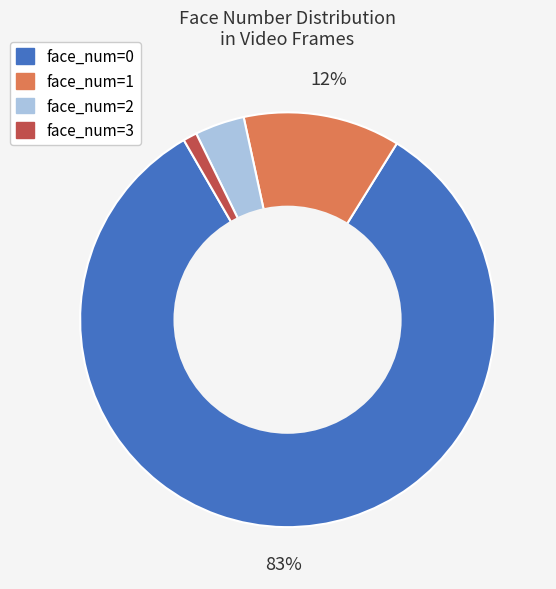

To the nearest percent, what is the difference between the largest and smallest slice percentages?

82%